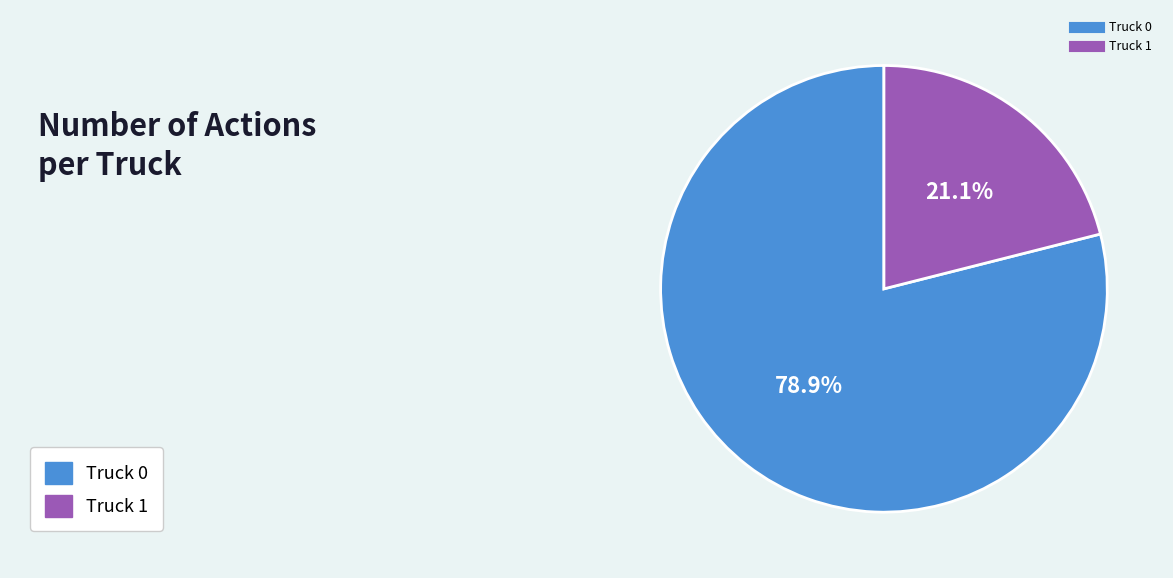

Rank the categories by value from lowest to highest.

Truck 1, Truck 0